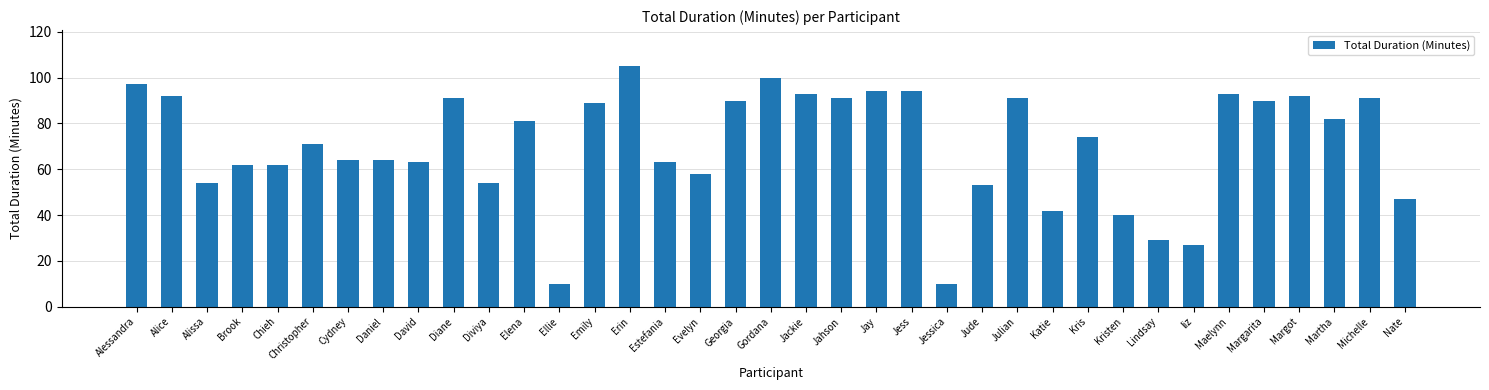

Reading left to right, transcribe all the data shown in this chart.

Alessandra=97	Alice=92	Alissa=54	Brook=62	Chieh=62	Christopher=71	Cydney=64	Daniel=64	David=63	Diane=91	Diviya=54	Elena=81	Ellie=10	Emily=89	Erin=105	Estefania=63	Evelyn=58	Georgia=90	Gordana=100	Jackie=93	Jahson=91	Jay=94	Jess=94	Jessica=10	Jude=53	Julian=91	Katie=42	Kris=74	Kristen=40	Lindsay=29	liz=27	Maelynn=93	Margarita=90	Margot=92	Martha=82	Michelle=91	Nate=47